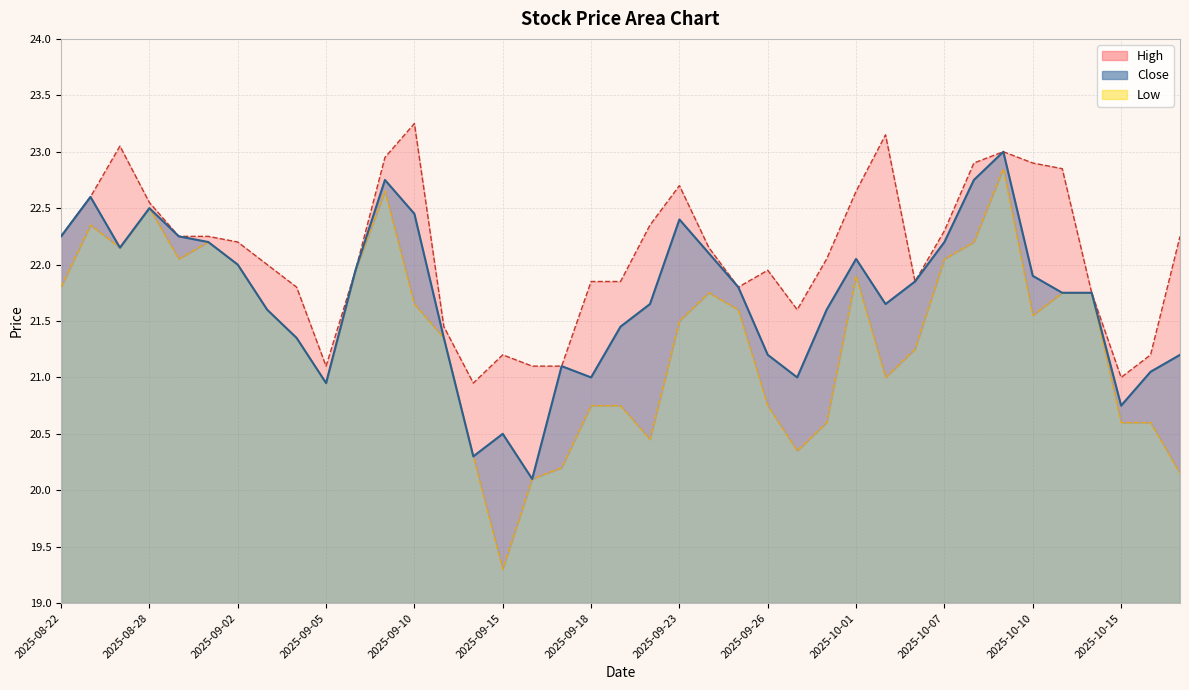

Rank the series by their average value, from highest to lowest.

High, Close, Low